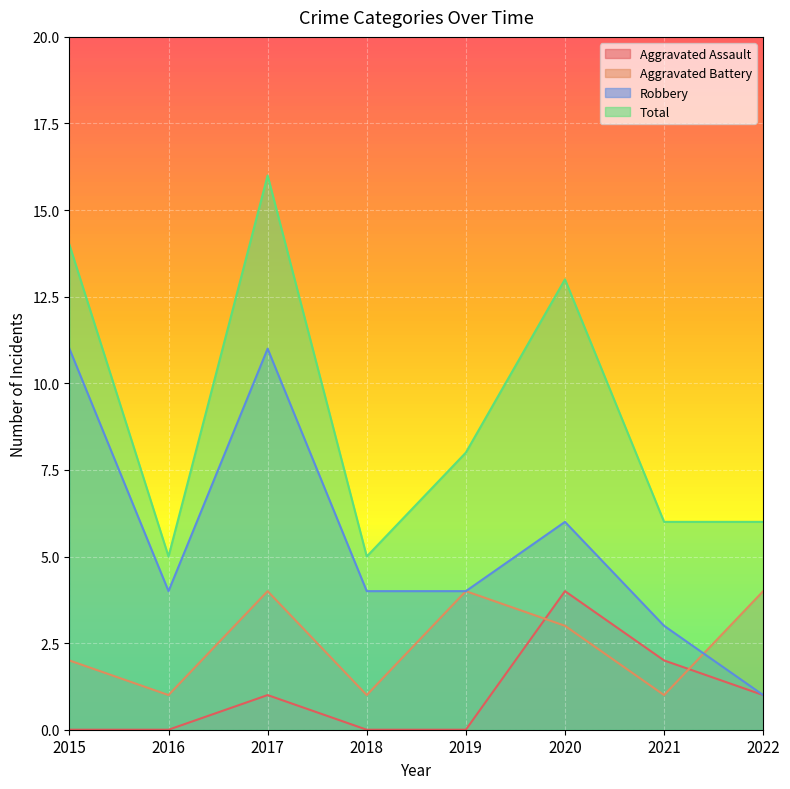

Reading left to right, list all the values displayed in this chart.

Aggravated Assault: 0	0	1	0	0	4	2	1
Aggravated Battery: 2	1	4	1	4	3	1	4
Robbery: 11	4	11	4	4	6	3	1
Total: 14	5	16	5	8	13	6	6